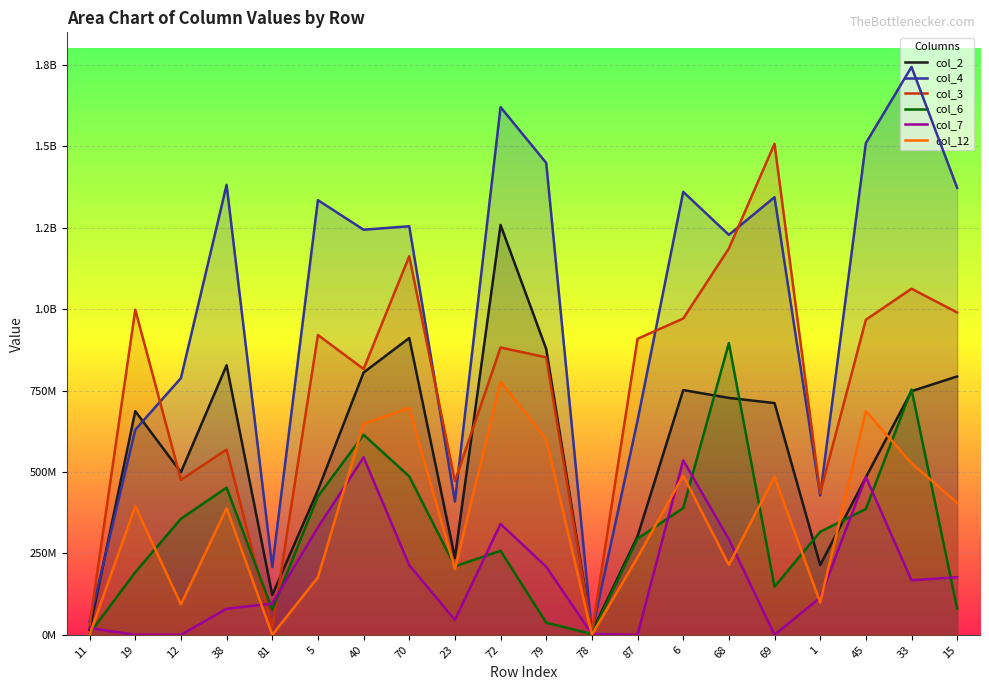

At how many categories does at least one series exceed 945079153?

13